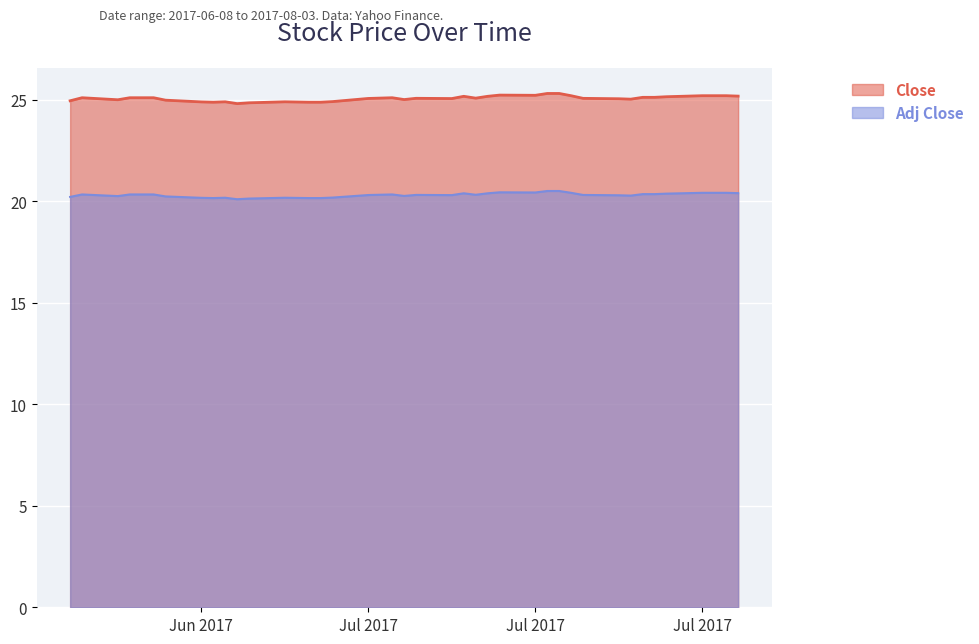

How many lines are shown in the chart?

2